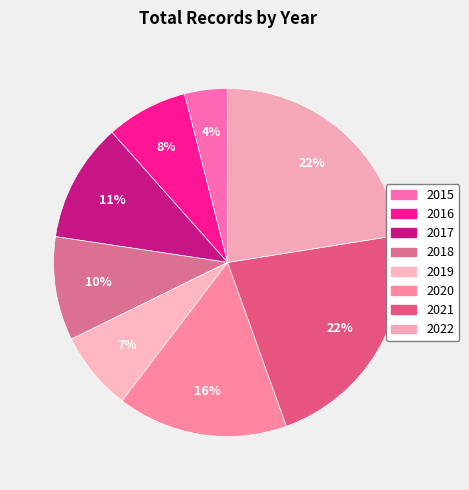

Do 2021 and 2020 together represent more than half of the pie?

No